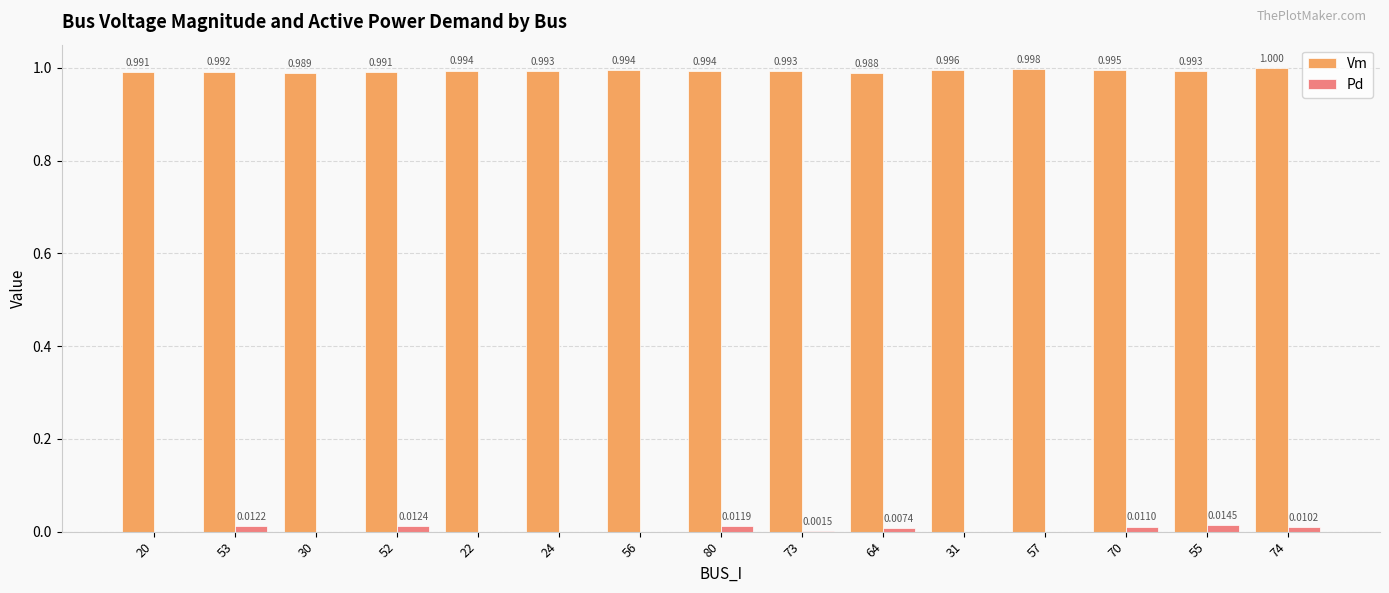

How many series are shown in this chart?

2